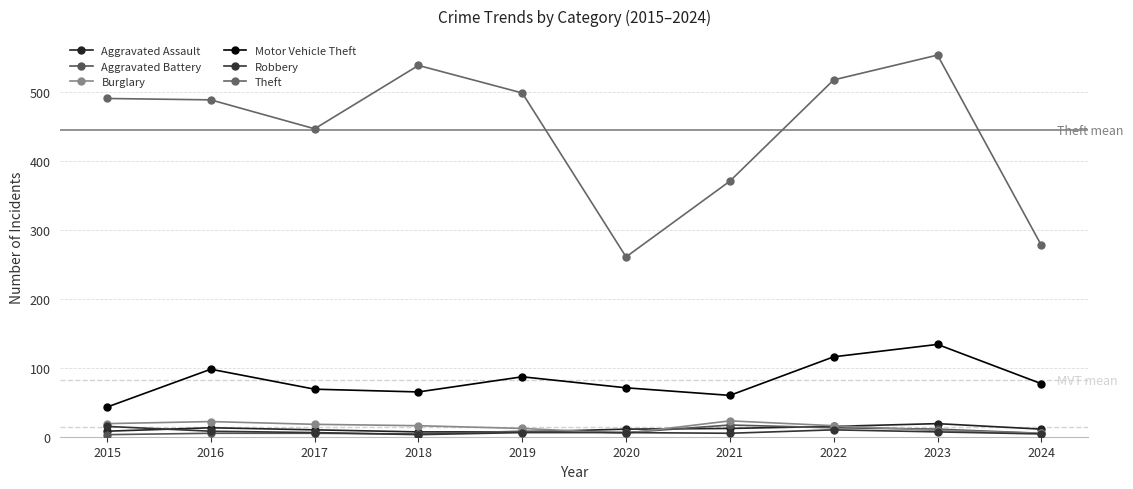

Count the number of categories in the chart.

10